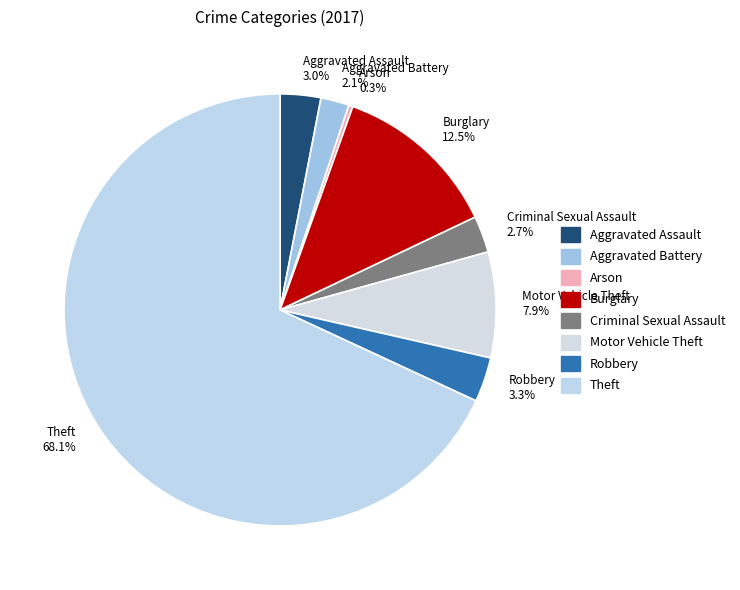

To the nearest percent, what is the difference between the largest and smallest slice percentages?

68%